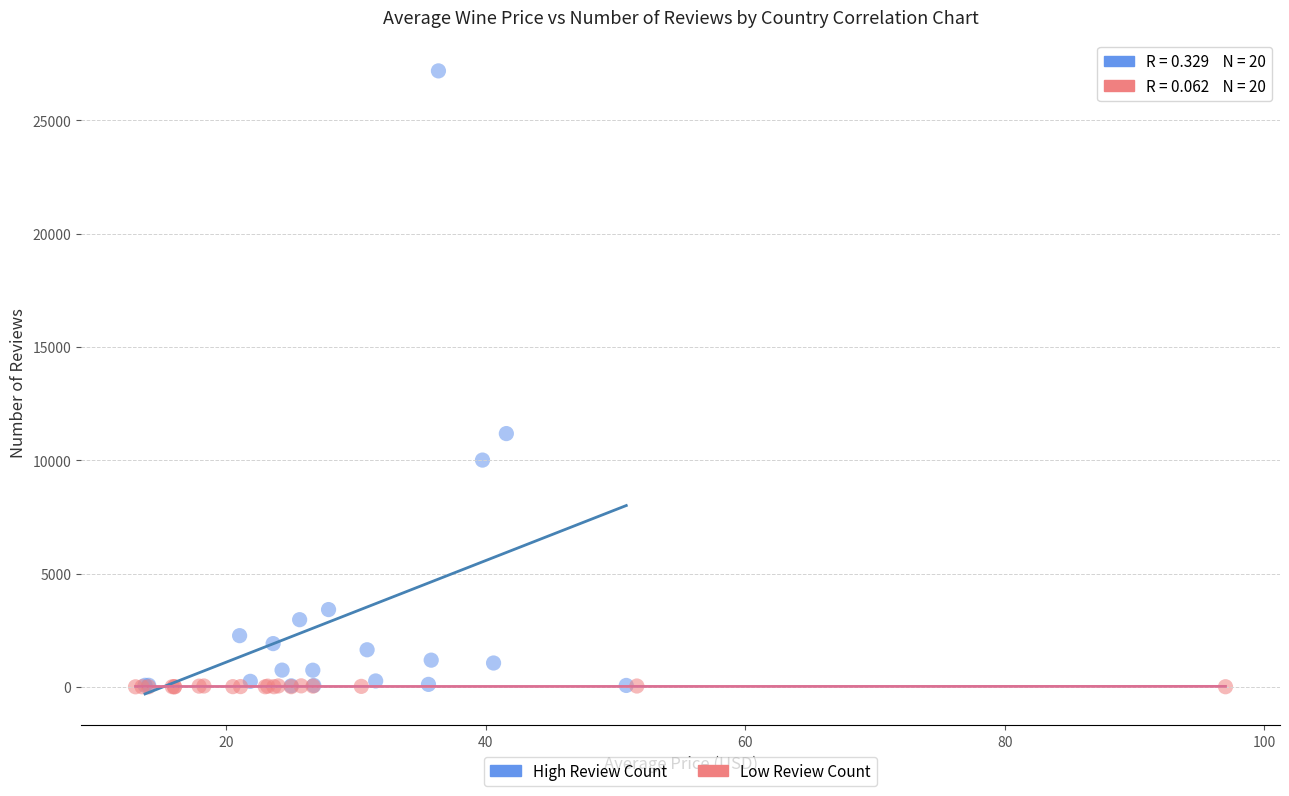

Which series reaches the maximum Y coordinate?

High Review Count